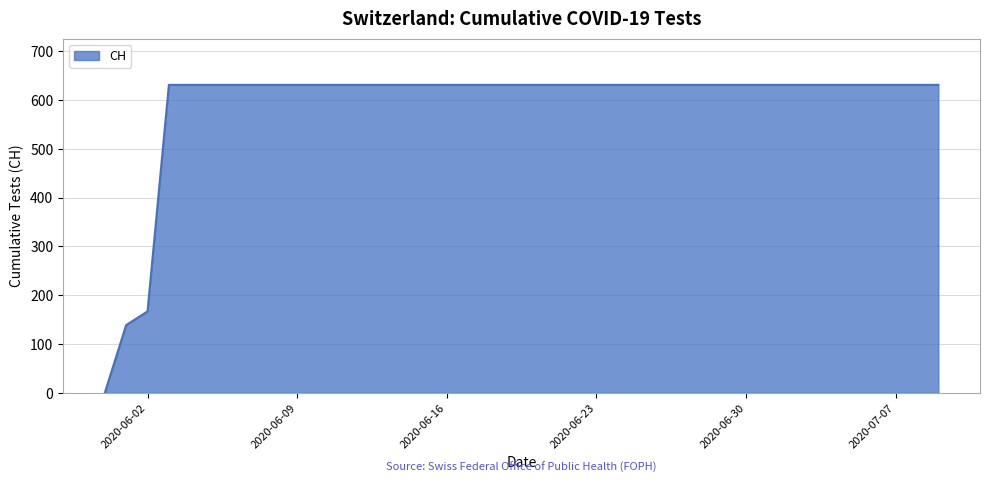

What is the difference between the maximum and minimum values?

631